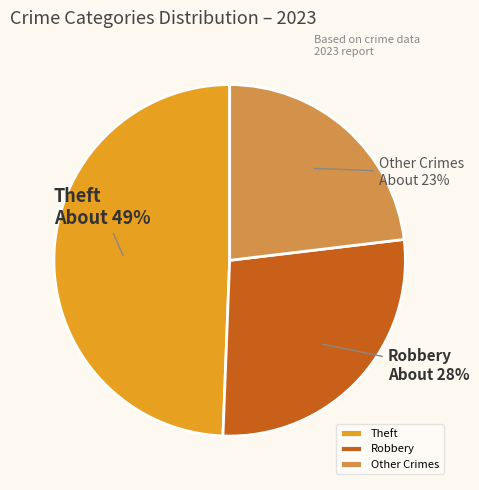

Count the number of slices in the pie.

3